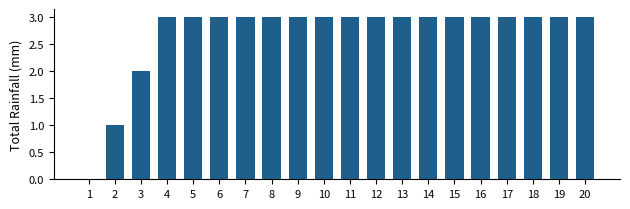

What is the maximum value shown in the chart?

3